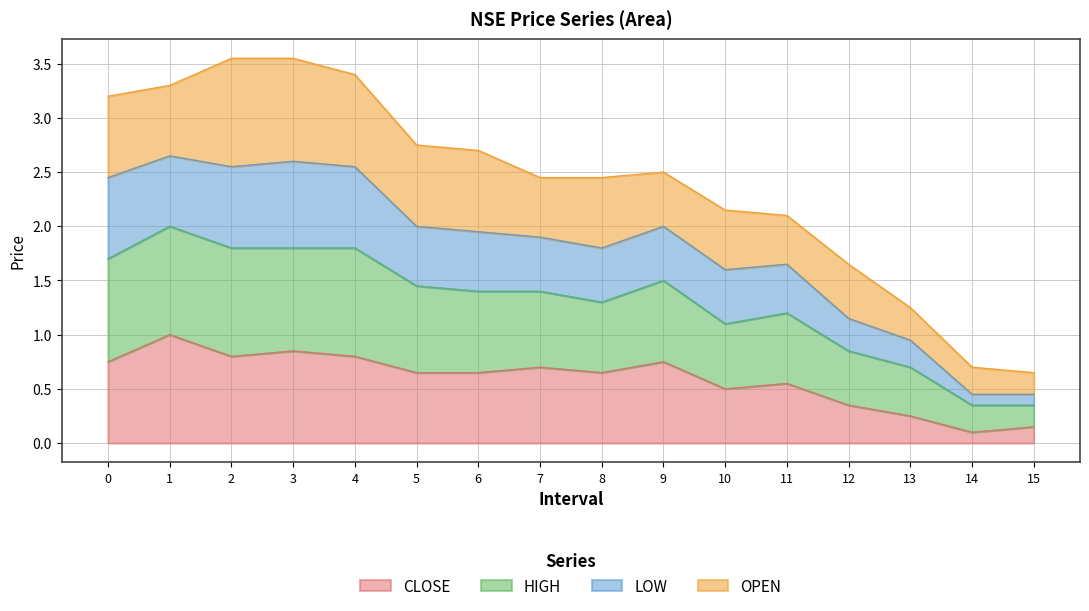

What are all the series names shown in the legend?

CLOSE, HIGH, LOW, OPEN